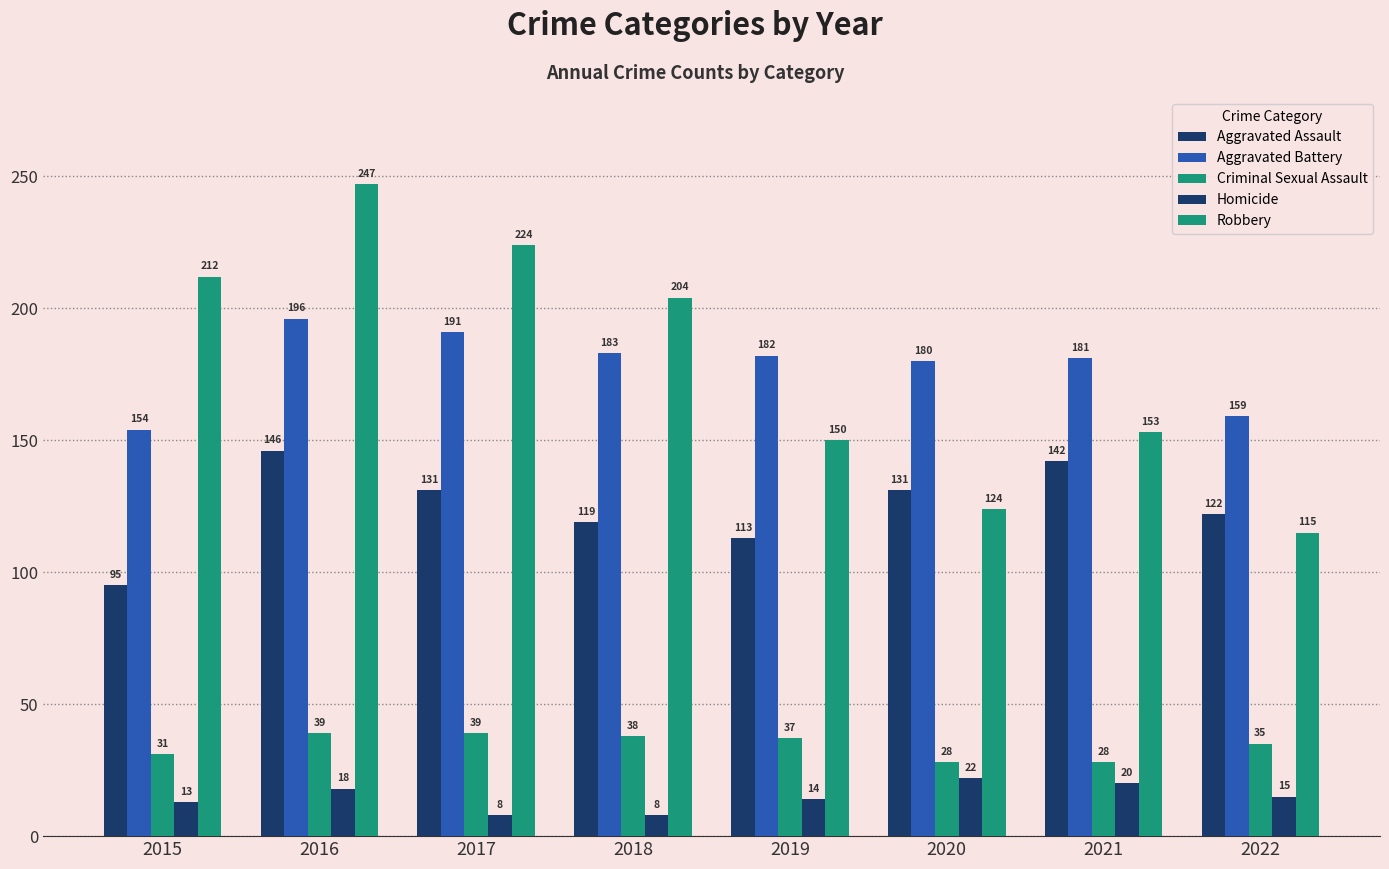

Does the chart contain stacked bars?

No